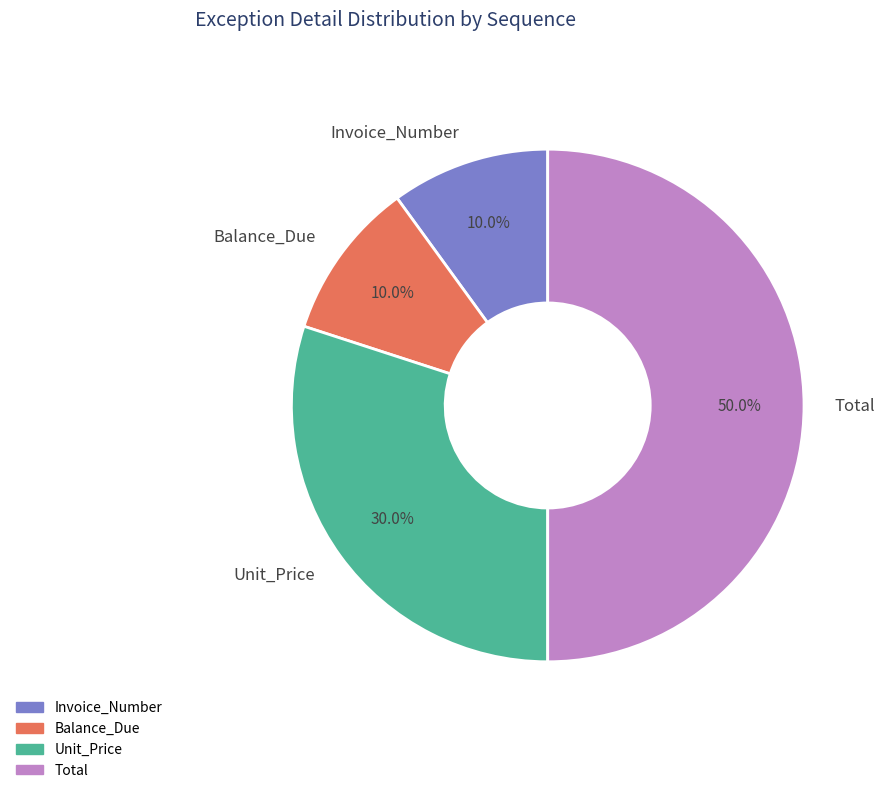

Combined, do Unit_Price and Invoice_Number account for over 50%?

No